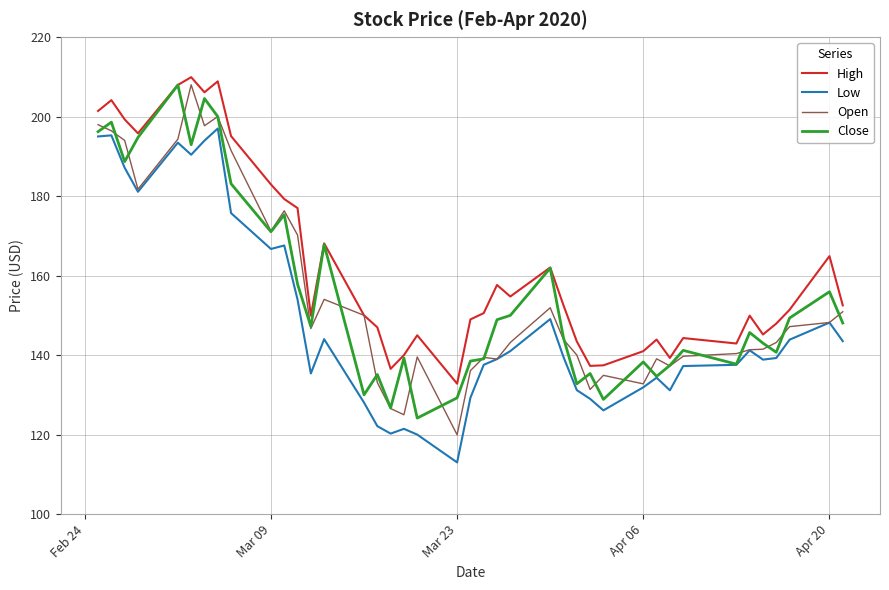

True or false: High and Low cross at least once.

False